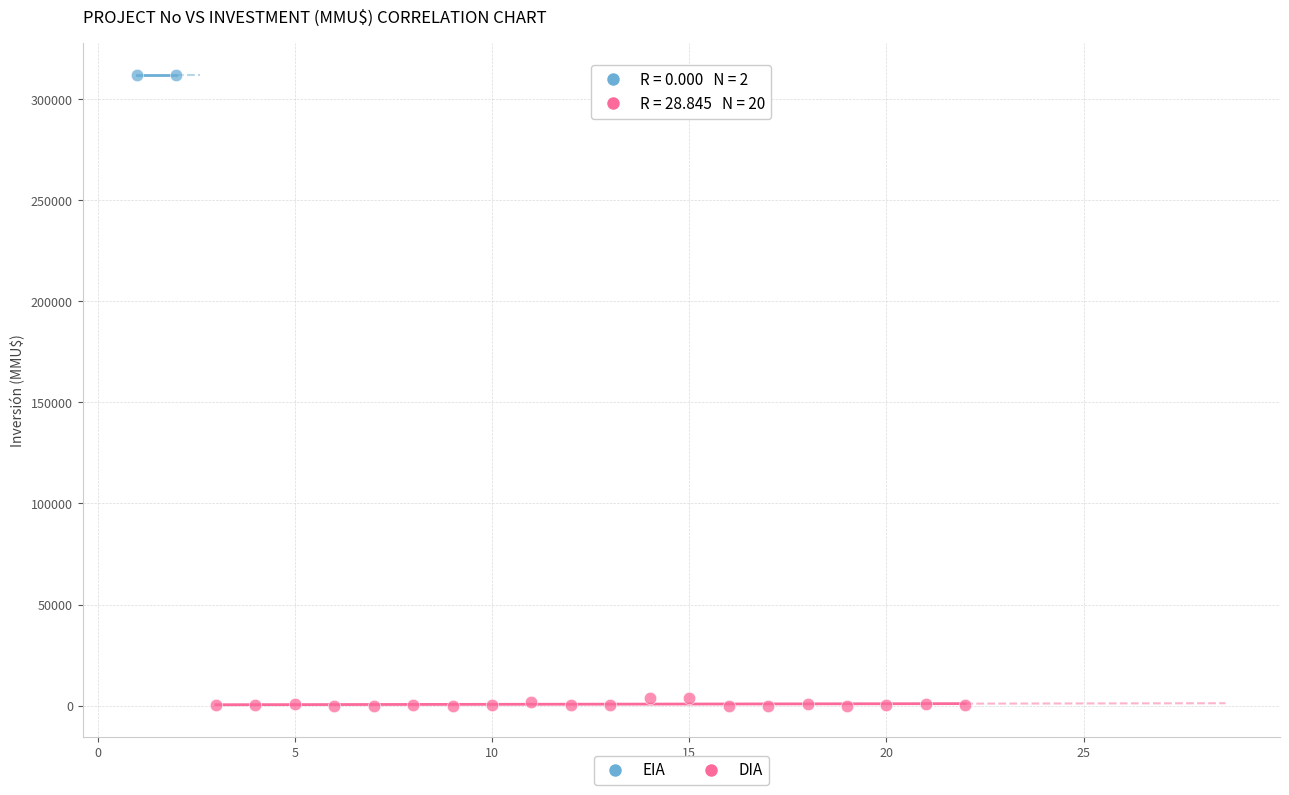

What are all the series names shown in the legend?

EIA, DIA